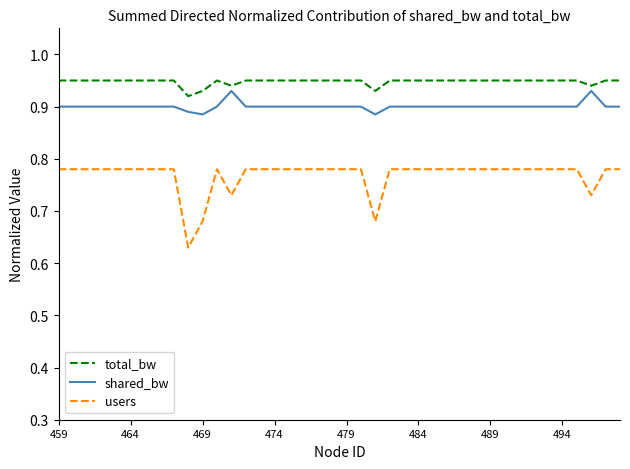

Which series has the largest range (max minus min)?

users